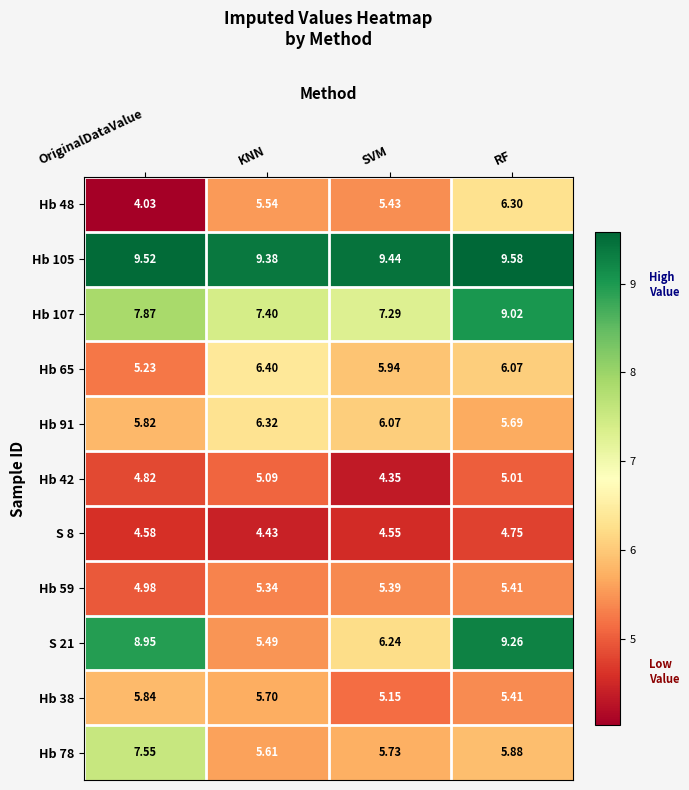

At which label does Hb 48 first exceed 5?

KNN